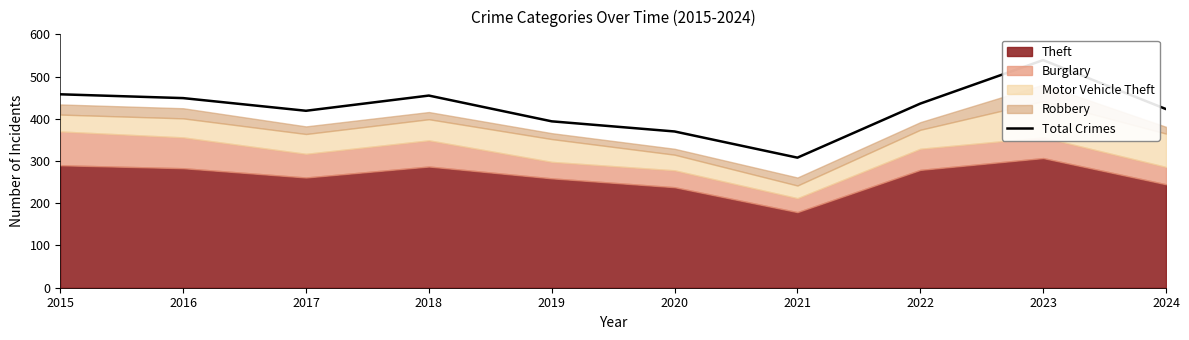

Reading left to right, list all the values displayed in this chart.

2015=458	2016=449	2017=419	2018=455	2019=394	2020=370	2021=308	2022=436	2023=539	2024=423